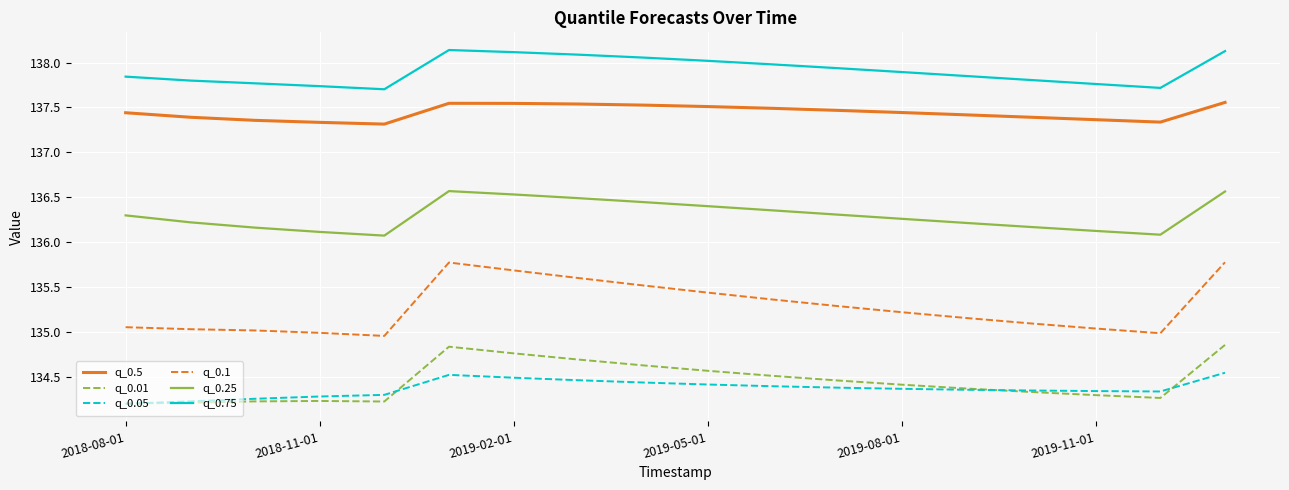

How many lines are shown in the chart?

6